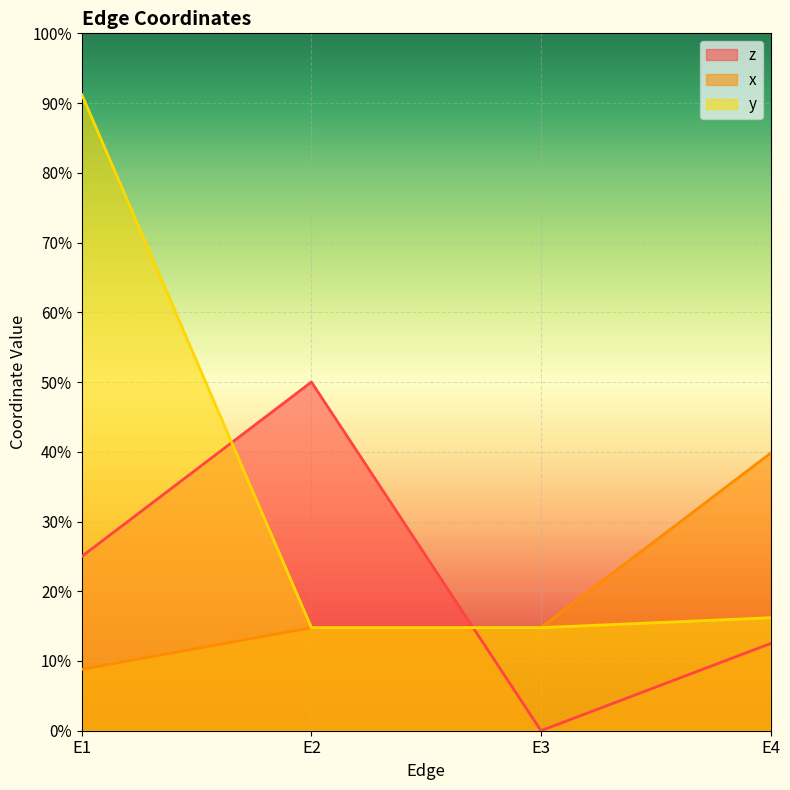

What is the difference between the highest and lowest values at E4?

0.3